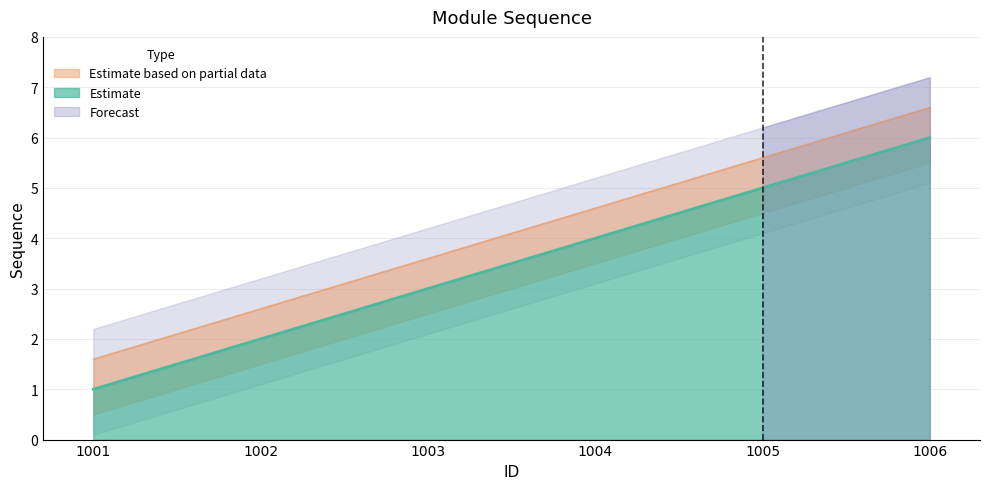

Is it true that the value at 1004 is 2?

False